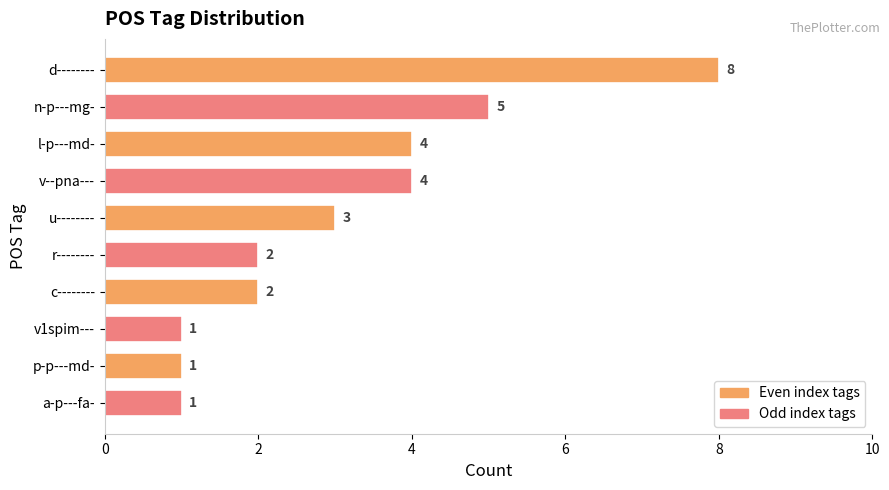

At which category does the chart reach its peak across all series?

d--------